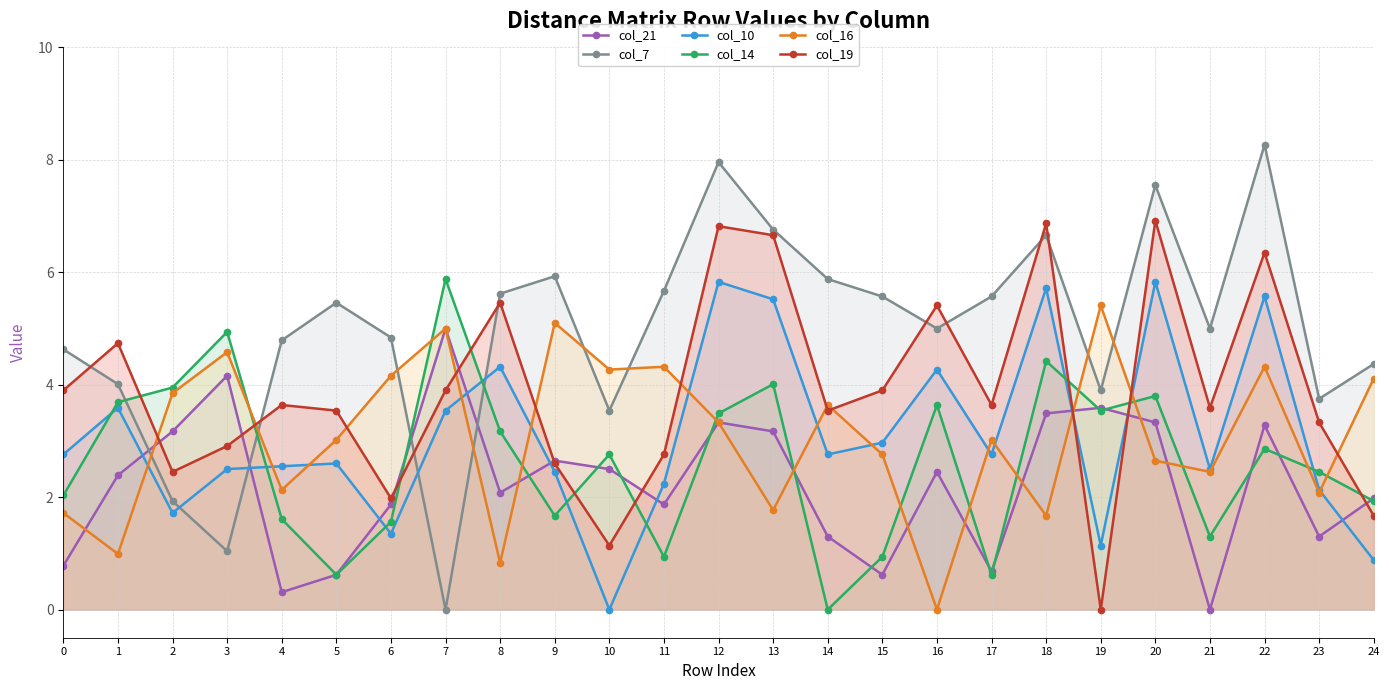

Which series has the largest total across all categories?

col_7